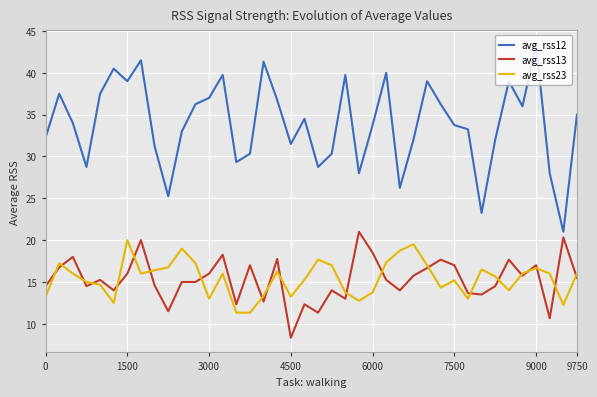

True or false: avg_rss23 and avg_rss12 intersect in this chart.

False